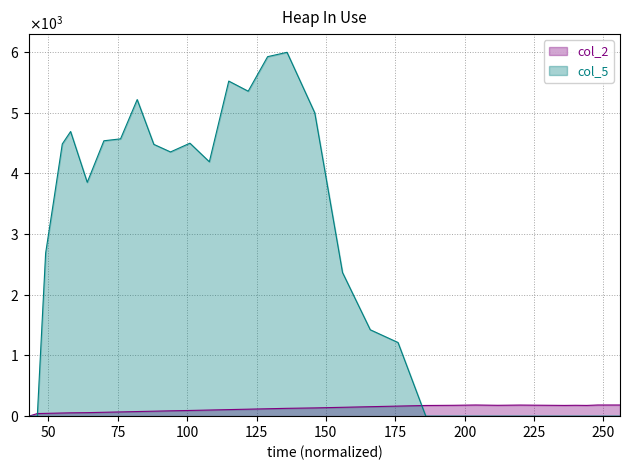

Reading left to right, list all the values displayed in this chart.

col_2: 0.0	43.0	46.0	49.0	52.0	55.0	58.0	64.0	70.0	76.0	82.0	88.0	94.0	101.0	108.0	115.0	122.0	129.0	136.0	146.0	156.0	166.0	176.0	179.0	184.0	179.0	183.0	180.0	177.0	179.0	177.0	184.0	184.0	184.0
col_5: 0.0	0.0	2685.6	3578.7	4484.7	4690.2	3853.1	4537.7	4569.2	5216.9	4478.4	4353.6	4497.8	4191.7	5521.3	5354.6	5923.5	5995.3	4997.6	2366.3	1423.5	1213.5	0.0	0.0	0.0	0.0	0.0	0.0	0.0	0.0	0.0	0.0	0.0	0.0